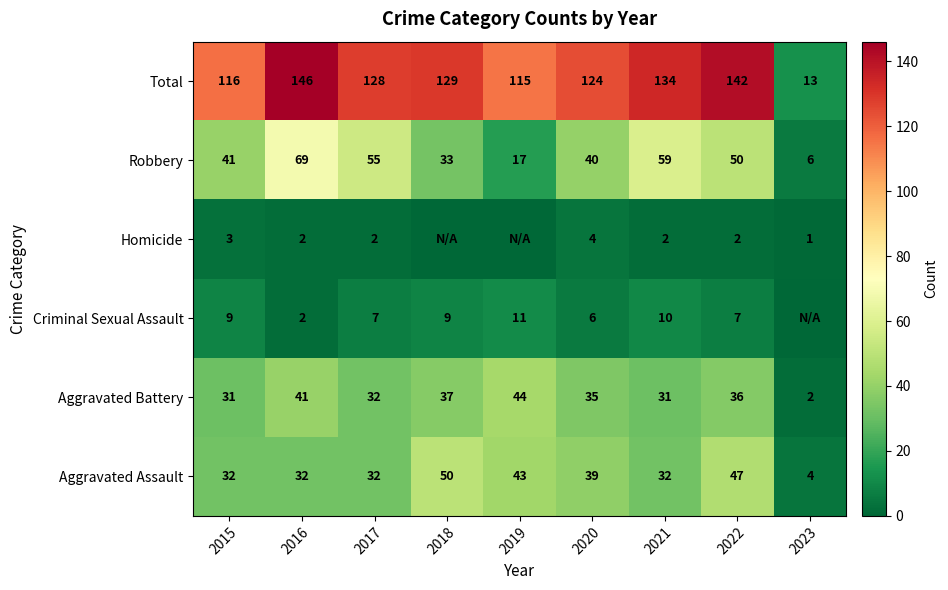

What is the average value of the Aggravated Assault series?

35